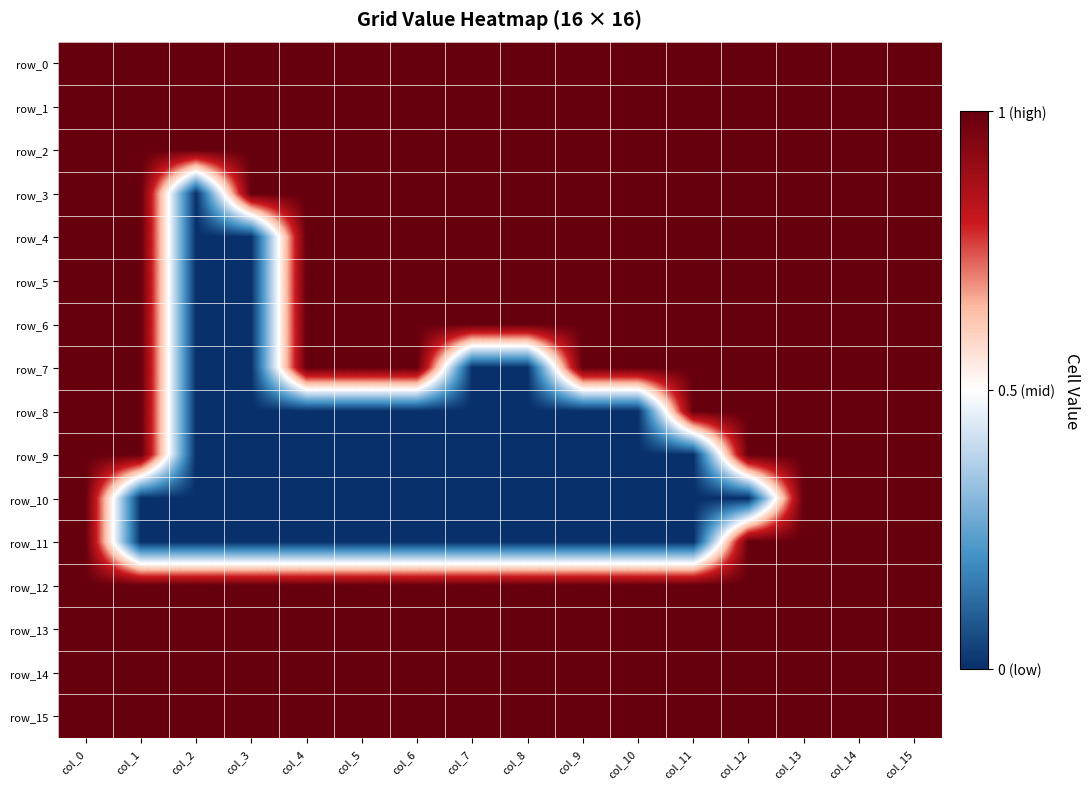

Reading right to left, what are all the values shown in this chart?

row_0: col_15=1	col_14=1	col_13=1	col_12=1	col_11=1	col_10=1	col_9=1	col_8=1	col_7=1	col_6=1	col_5=1	col_4=1	col_3=1	col_2=1	col_1=1	col_0=1
row_1: col_15=1	col_14=1	col_13=1	col_12=1	col_11=1	col_10=1	col_9=1	col_8=1	col_7=1	col_6=1	col_5=1	col_4=1	col_3=1	col_2=1	col_1=1	col_0=1
row_2: col_15=1	col_14=1	col_13=1	col_12=1	col_11=1	col_10=1	col_9=1	col_8=1	col_7=1	col_6=1	col_5=1	col_4=1	col_3=1	col_2=1	col_1=1	col_0=1
row_3: col_15=1	col_14=1	col_13=1	col_12=1	col_11=1	col_10=1	col_9=1	col_8=1	col_7=1	col_6=1	col_5=1	col_4=1	col_3=1	col_2=0	col_1=1	col_0=1
row_4: col_15=1	col_14=1	col_13=1	col_12=1	col_11=1	col_10=1	col_9=1	col_8=1	col_7=1	col_6=1	col_5=1	col_4=1	col_3=0	col_2=0	col_1=1	col_0=1
row_5: col_15=1	col_14=1	col_13=1	col_12=1	col_11=1	col_10=1	col_9=1	col_8=1	col_7=1	col_6=1	col_5=1	col_4=1	col_3=0	col_2=0	col_1=1	col_0=1
row_6: col_15=1	col_14=1	col_13=1	col_12=1	col_11=1	col_10=1	col_9=1	col_8=1	col_7=1	col_6=1	col_5=1	col_4=1	col_3=0	col_2=0	col_1=1	col_0=1
row_7: col_15=1	col_14=1	col_13=1	col_12=1	col_11=1	col_10=1	col_9=1	col_8=0	col_7=0	col_6=1	col_5=1	col_4=1	col_3=0	col_2=0	col_1=1	col_0=1
row_8: col_15=1	col_14=1	col_13=1	col_12=1	col_11=1	col_10=0	col_9=0	col_8=0	col_7=0	col_6=0	col_5=0	col_4=0	col_3=0	col_2=0	col_1=1	col_0=1
row_9: col_15=1	col_14=1	col_13=1	col_12=1	col_11=0	col_10=0	col_9=0	col_8=0	col_7=0	col_6=0	col_5=0	col_4=0	col_3=0	col_2=0	col_1=1	col_0=1
row_10: col_15=1	col_14=1	col_13=1	col_12=0	col_11=0	col_10=0	col_9=0	col_8=0	col_7=0	col_6=0	col_5=0	col_4=0	col_3=0	col_2=0	col_1=0	col_0=1
row_11: col_15=1	col_14=1	col_13=1	col_12=1	col_11=0	col_10=0	col_9=0	col_8=0	col_7=0	col_6=0	col_5=0	col_4=0	col_3=0	col_2=0	col_1=0	col_0=1
row_12: col_15=1	col_14=1	col_13=1	col_12=1	col_11=1	col_10=1	col_9=1	col_8=1	col_7=1	col_6=1	col_5=1	col_4=1	col_3=1	col_2=1	col_1=1	col_0=1
row_13: col_15=1	col_14=1	col_13=1	col_12=1	col_11=1	col_10=1	col_9=1	col_8=1	col_7=1	col_6=1	col_5=1	col_4=1	col_3=1	col_2=1	col_1=1	col_0=1
row_14: col_15=1	col_14=1	col_13=1	col_12=1	col_11=1	col_10=1	col_9=1	col_8=1	col_7=1	col_6=1	col_5=1	col_4=1	col_3=1	col_2=1	col_1=1	col_0=1
row_15: col_15=1	col_14=1	col_13=1	col_12=1	col_11=1	col_10=1	col_9=1	col_8=1	col_7=1	col_6=1	col_5=1	col_4=1	col_3=1	col_2=1	col_1=1	col_0=1